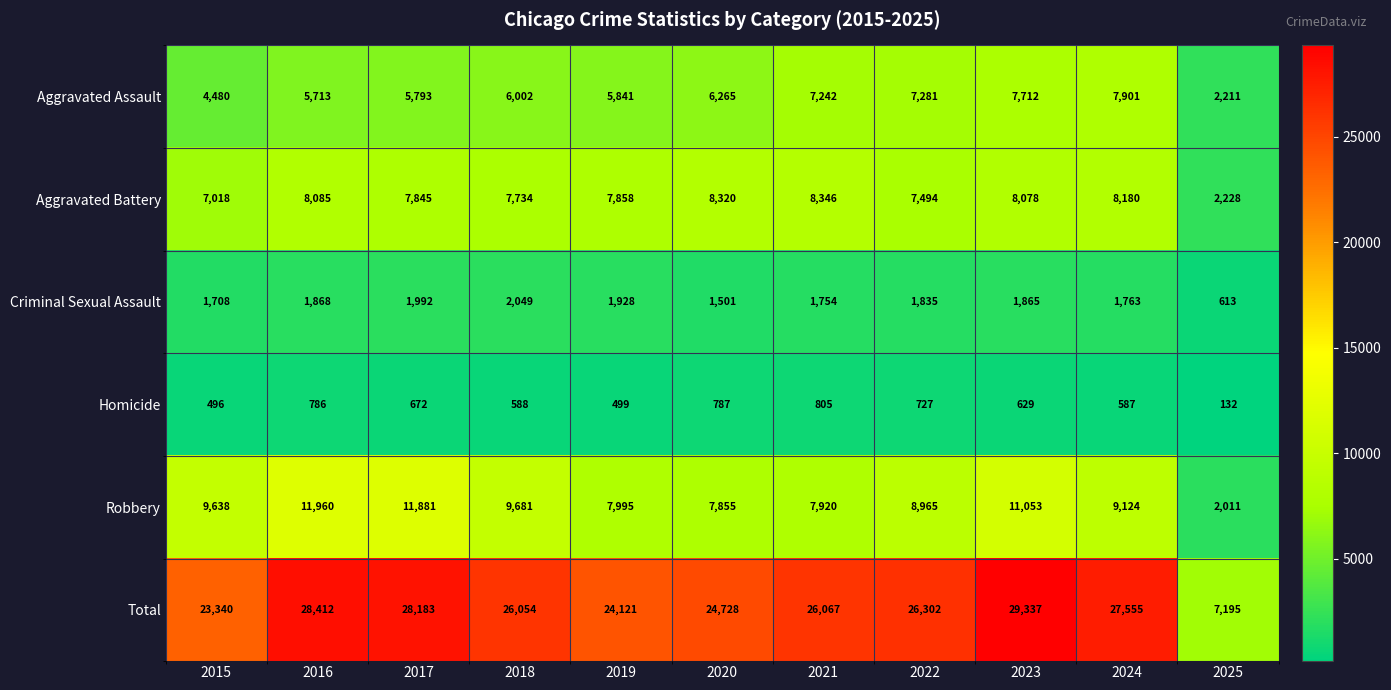

Which label corresponds to the smallest value in the chart?

2025